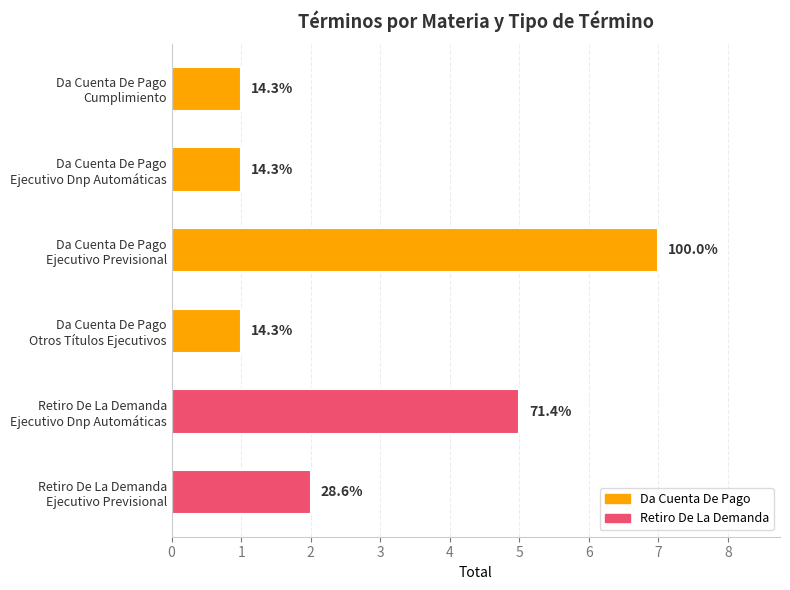

How many bars are there in total?

6